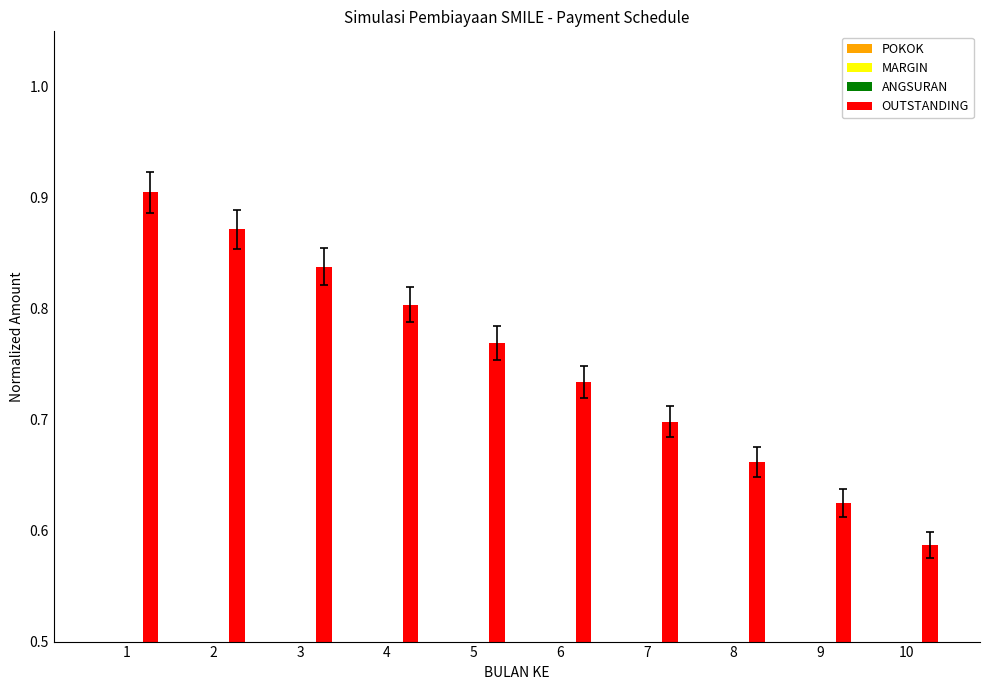

How many bars are there in total?

40